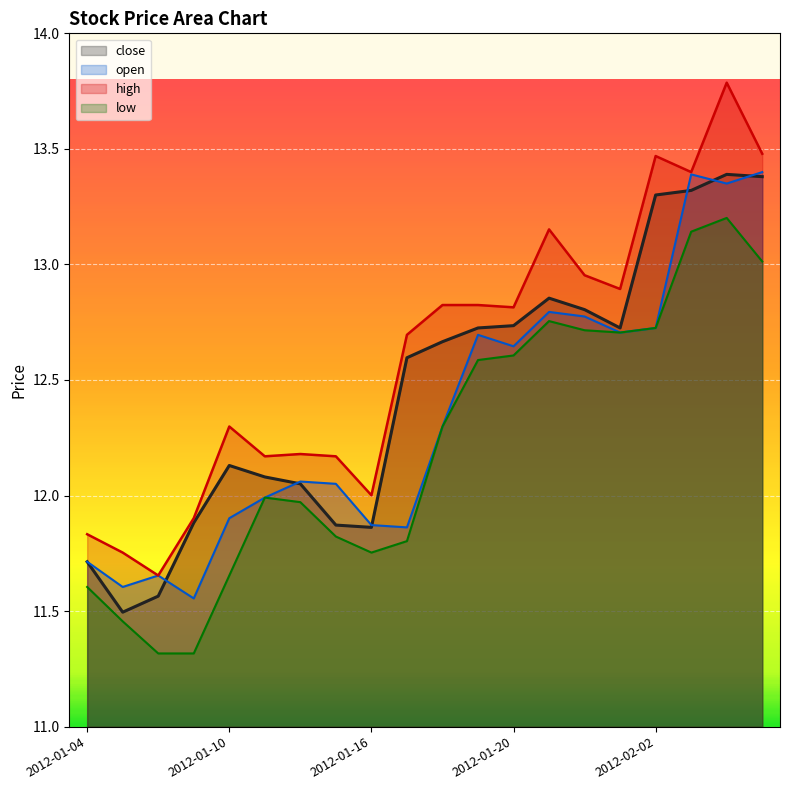

What is the approximate value of open at 2012-01-18?

12.3